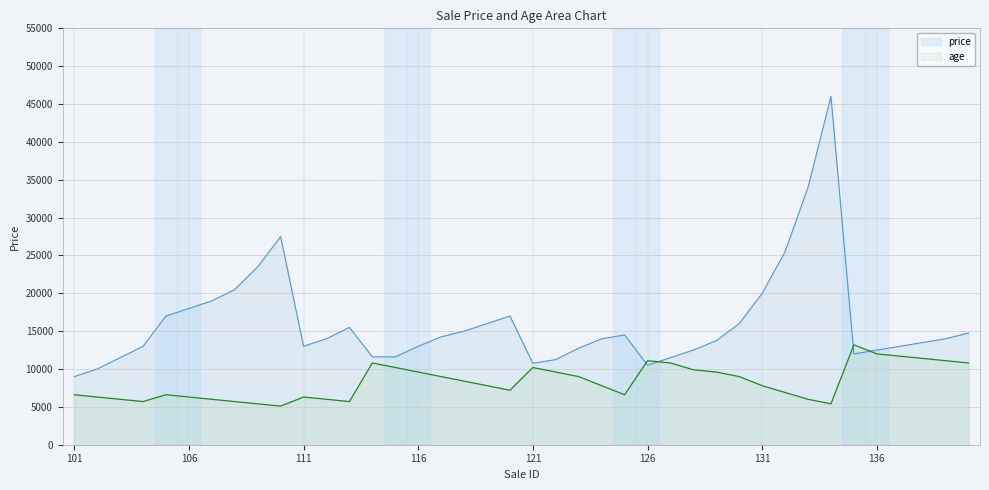

What is the approximate value of price at 114?

11605